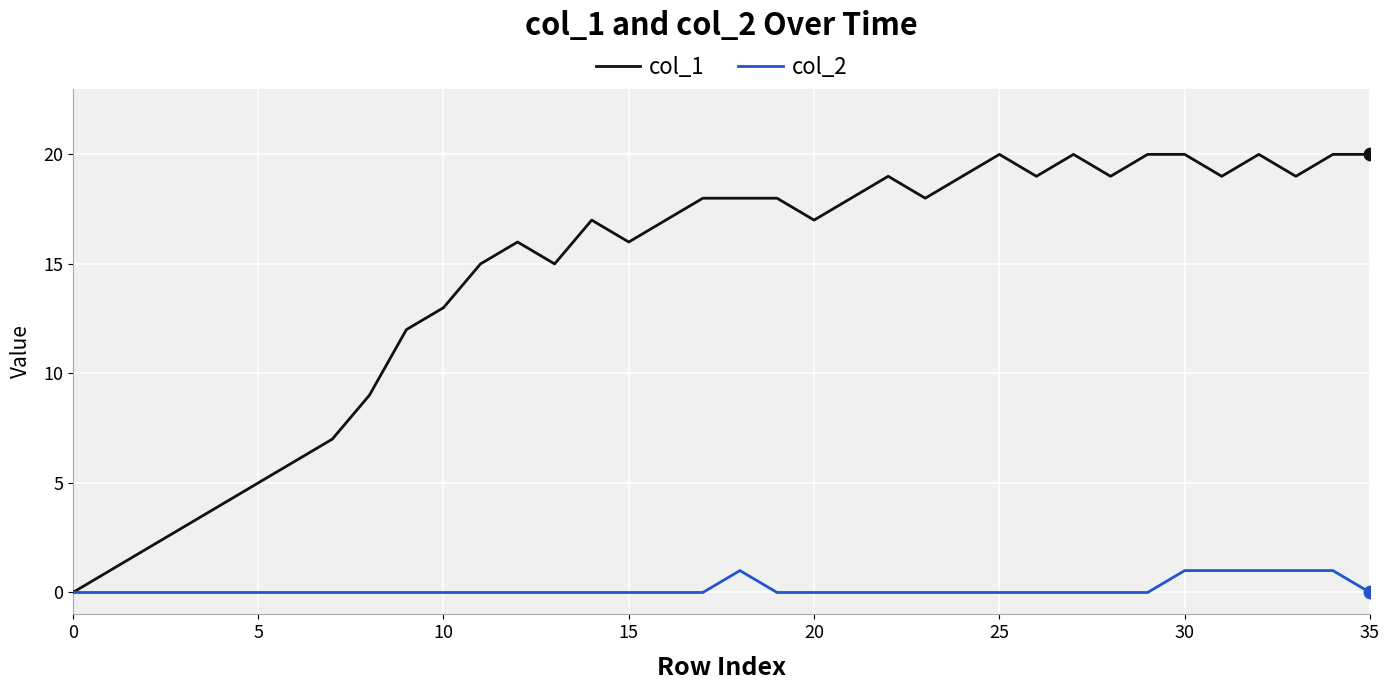

Which series has the widest spread of values?

col_1